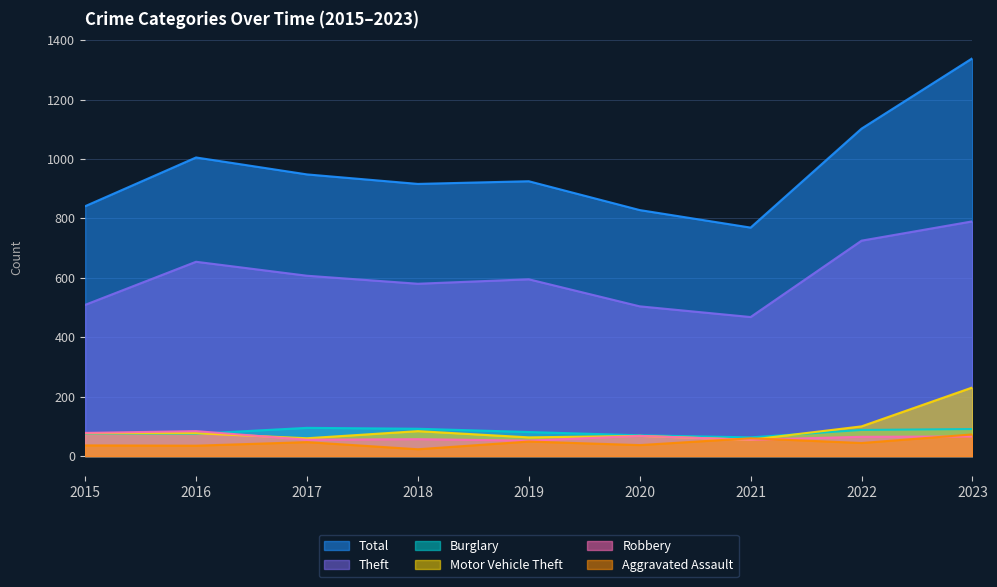

True or false: Motor Vehicle Theft has a value of 63 at 2019.

True